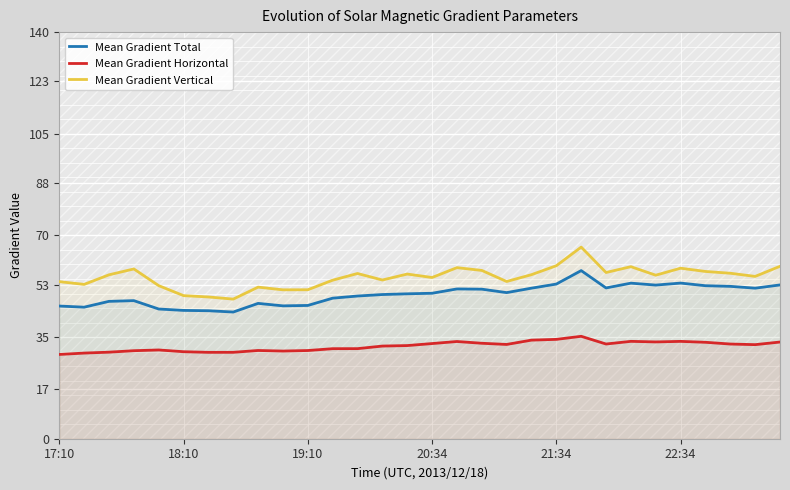

True or false: Mean Gradient Horizontal and Mean Gradient Vertical cross at least once.

False